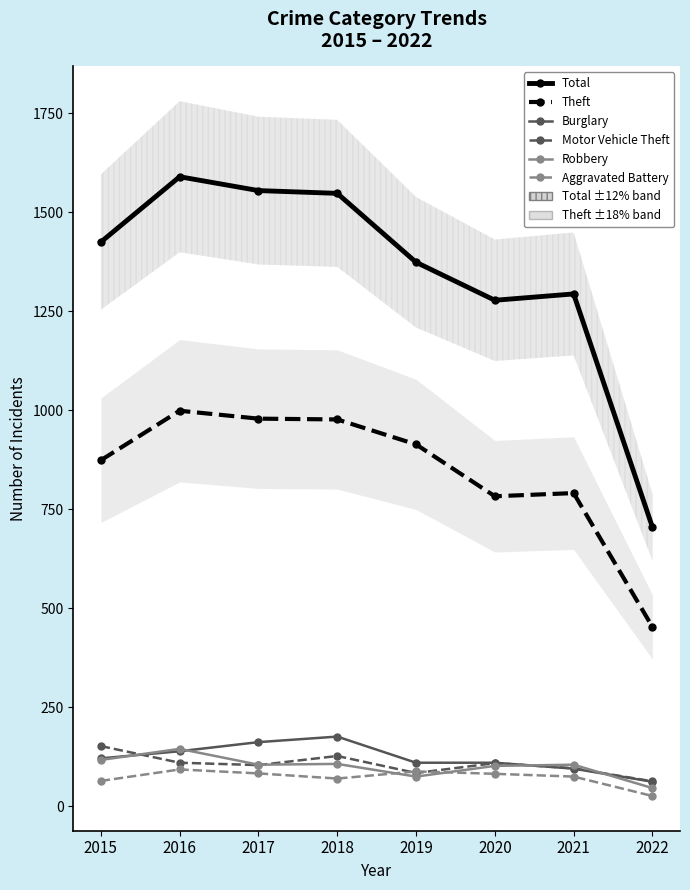

Which category has the highest value in the Robbery series?

2016